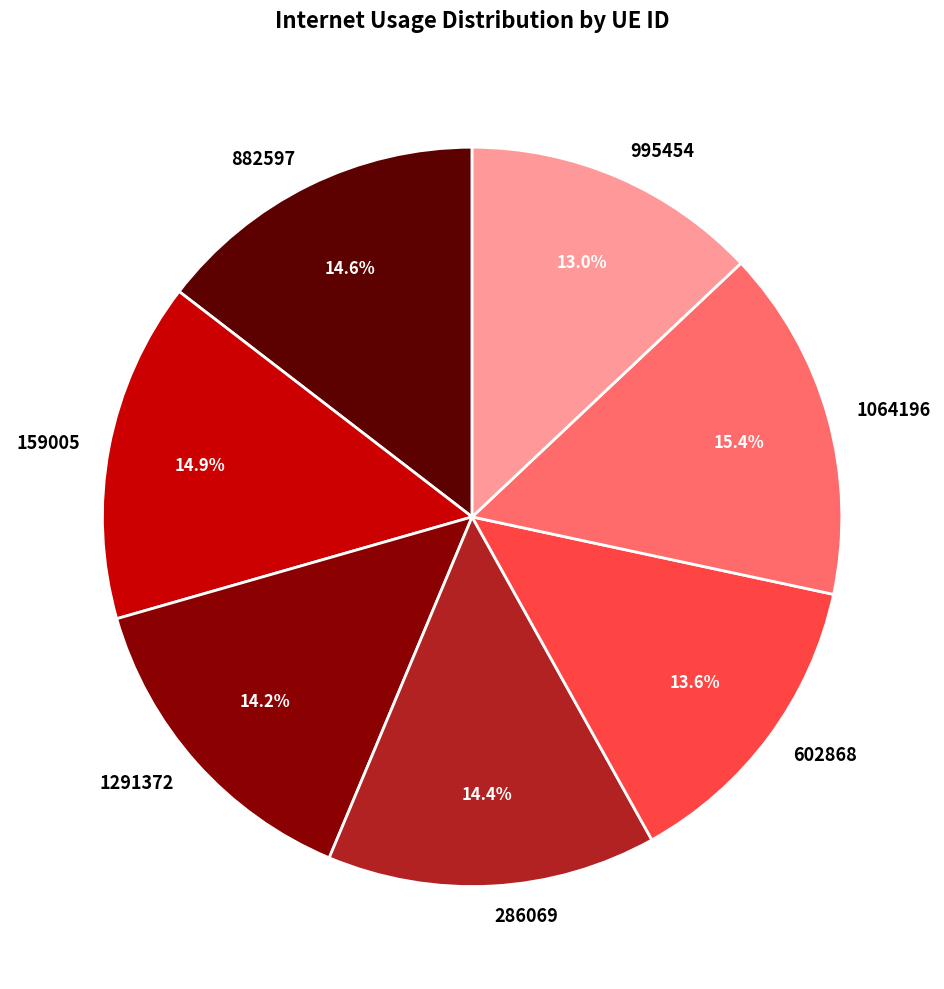

What is the smallest slice in the pie chart?

995454